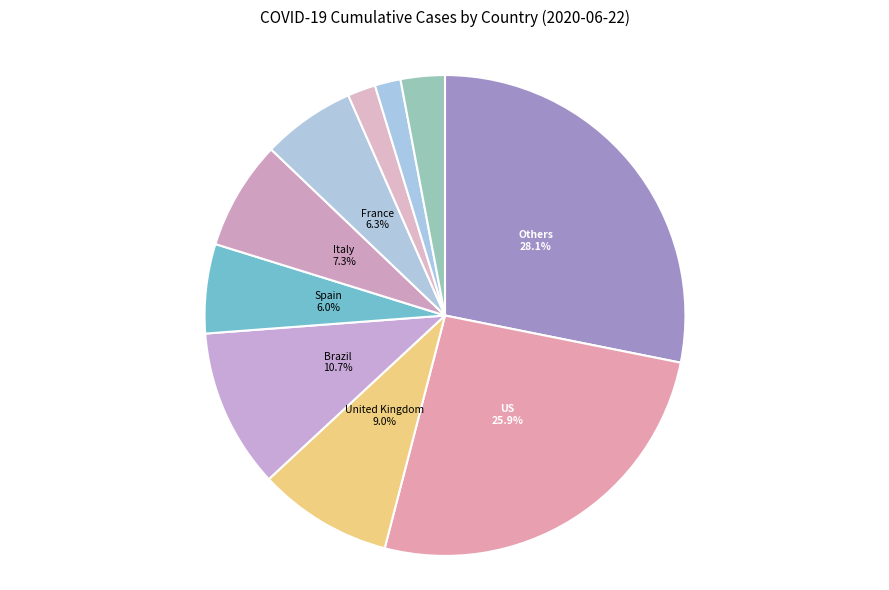

Which slice is the largest?

US